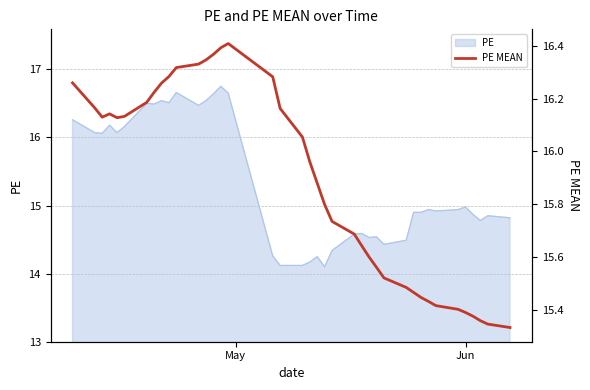

The chart shows a value of 9.2 at 20. True or false?

False